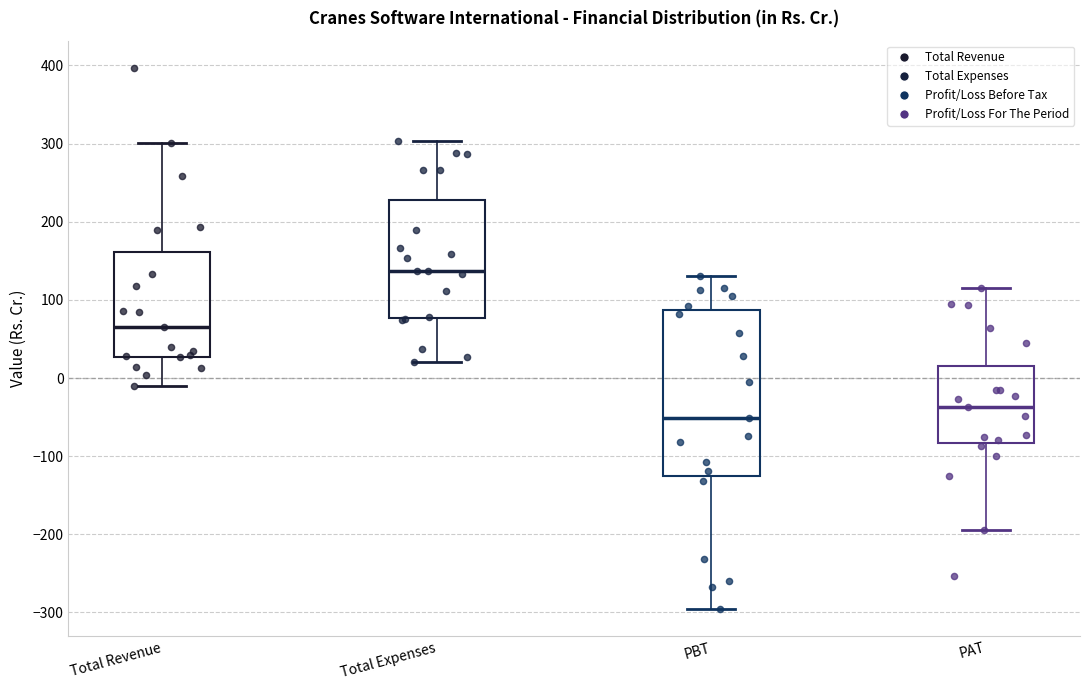

Reading left to right, transcribe this box plot: for each box, give where its median line is, the range the box spans, and where its two whiskers end, as read against the y-axis. The values are not printed on the chart, so give them approximately, as read against the axis.

Total Revenue: median 70, box 30 to 160, whiskers -10 to 300
Total Expenses: median 140, box 80 to 230, whiskers 20 to 300
PBT: median -50, box -130 to 90, whiskers -300 to 130
PAT: median -40, box -80 to 10, whiskers -190 to 120